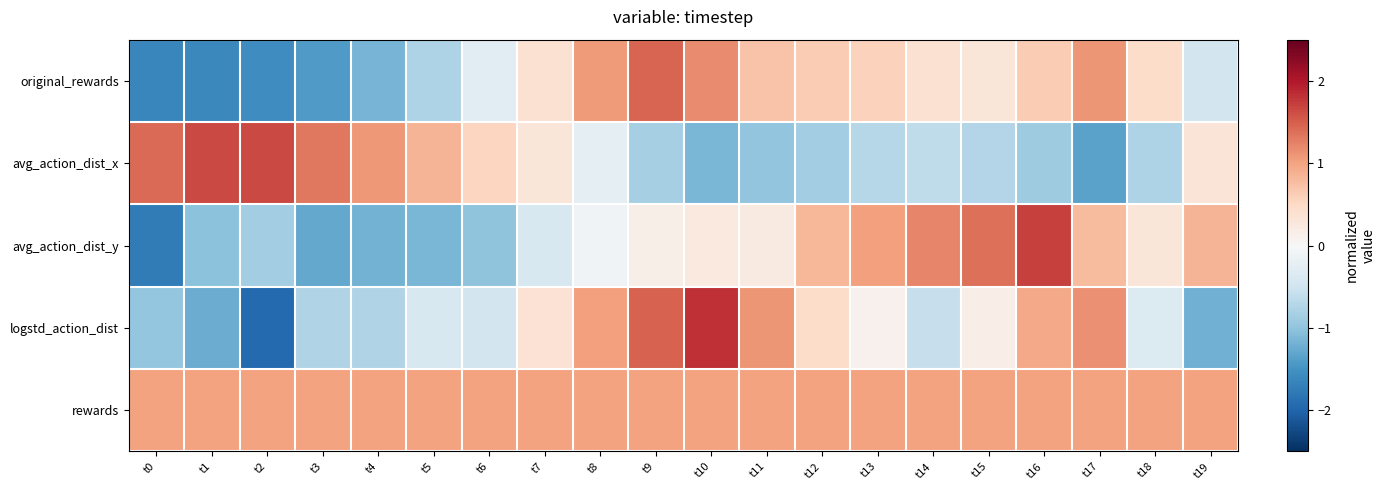

Reading right to left, what are all the values shown in this chart?

original_rewards: t19=-0.5	t18=0.5	t17=1.1	t16=0.6	t15=0.3	t14=0.4	t13=0.6	t12=0.6	t11=0.7	t10=1.2	t9=1.5	t8=1.1	t7=0.4	t6=-0.3	t5=-0.8	t4=-1.2	t3=-1.4	t2=-1.6	t1=-1.6	t0=-1.6
avg_action_dist_x: t19=0.3	t18=-0.8	t17=-1.3	t16=-0.9	t15=-0.7	t14=-0.6	t13=-0.7	t12=-0.9	t11=-1.0	t10=-1.1	t9=-0.8	t8=-0.2	t7=0.3	t6=0.5	t5=0.8	t4=1.1	t3=1.3	t2=1.6	t1=1.7	t0=1.4
avg_action_dist_y: t19=0.8	t18=0.3	t17=0.8	t16=1.7	t15=1.4	t14=1.2	t13=1.0	t12=0.8	t11=0.2	t10=0.2	t9=0.1	t8=-0.1	t7=-0.4	t6=-1.0	t5=-1.1	t4=-1.2	t3=-1.3	t2=-0.9	t1=-1.0	t0=-1.7
logstd_action_dist: t19=-1.2	t18=-0.3	t17=1.1	t16=0.9	t15=0.2	t14=-0.6	t13=0.1	t12=0.5	t11=1.1	t10=1.8	t9=1.5	t8=1.0	t7=0.4	t6=-0.5	t5=-0.4	t4=-0.7	t3=-0.8	t2=-1.9	t1=-1.2	t0=-1.0
rewards: t19=1.0	t18=1.0	t17=1.0	t16=1.0	t15=1.0	t14=1.0	t13=1.0	t12=1.0	t11=1.0	t10=1.0	t9=1.0	t8=1.0	t7=1.0	t6=1.0	t5=1.0	t4=1.0	t3=1.0	t2=1.0	t1=1.0	t0=1.0